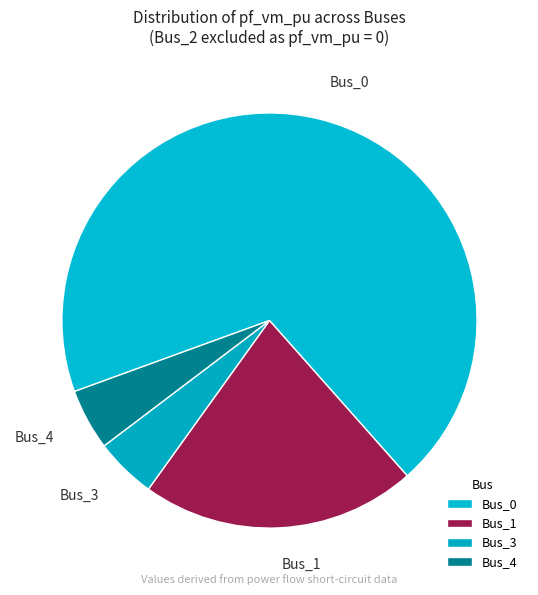

Which category has the biggest portion of the pie?

Bus_0